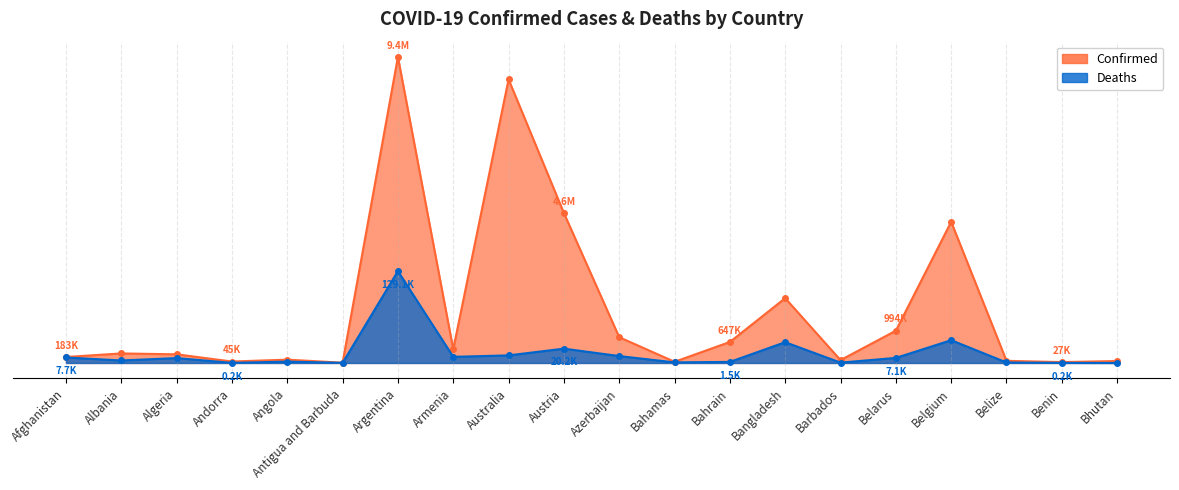

True or false: Confirmed has more than 2 points higher than both neighbors.

True